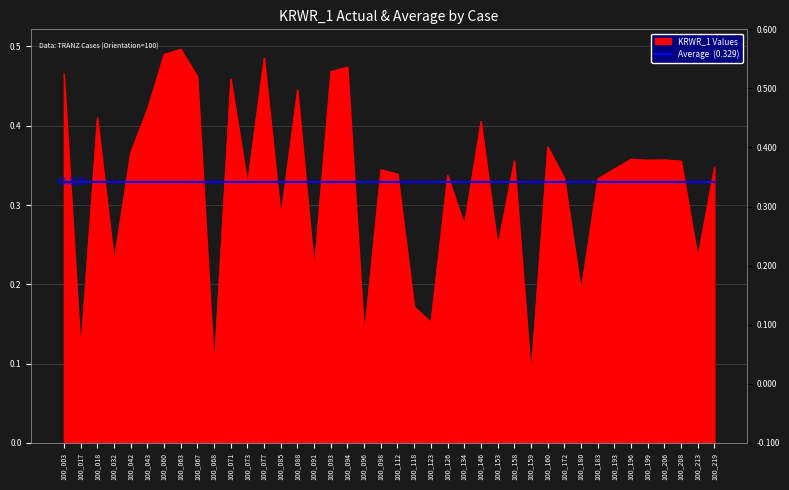

What is the greatest value displayed?

0.5